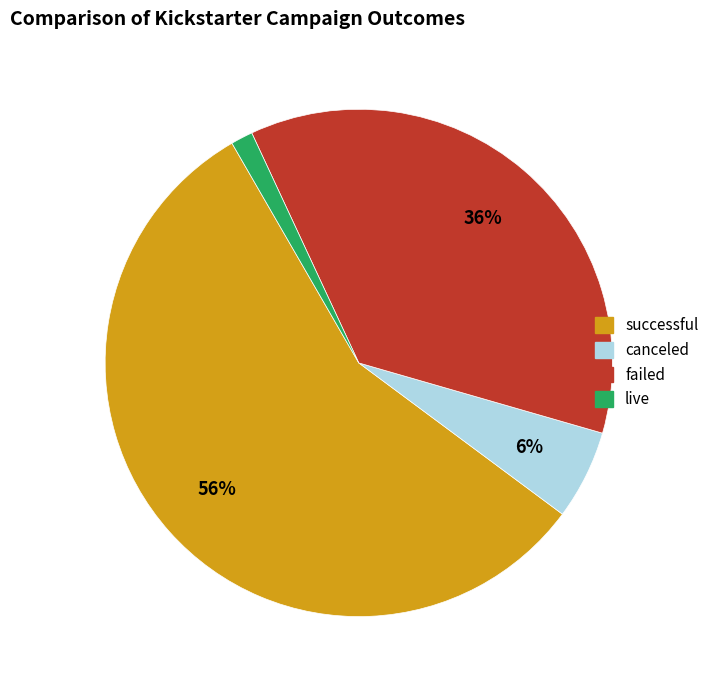

Does any single category account for the majority?

Yes